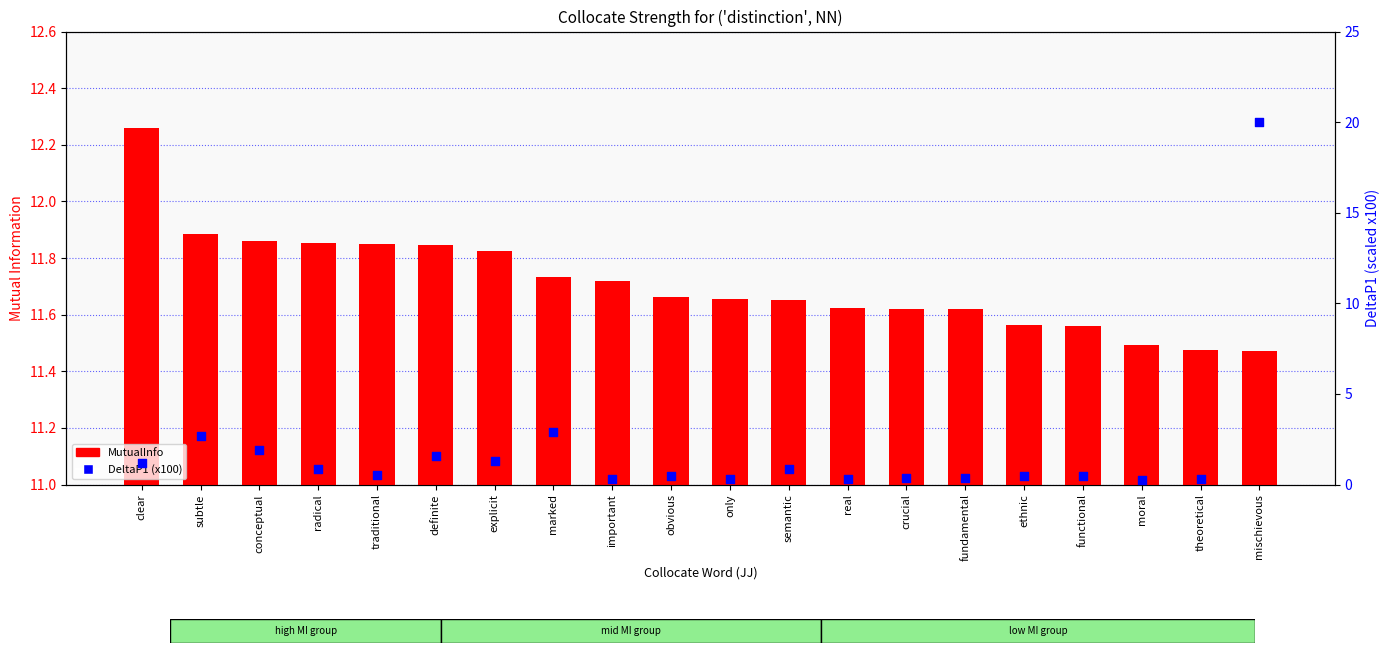

At how many categories does at least one series exceed 15?

1